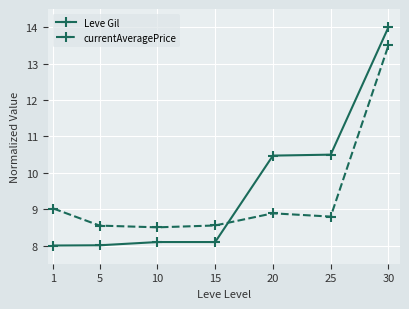

The currentAveragePrice series shows 8.5 at 5. True or false?

True